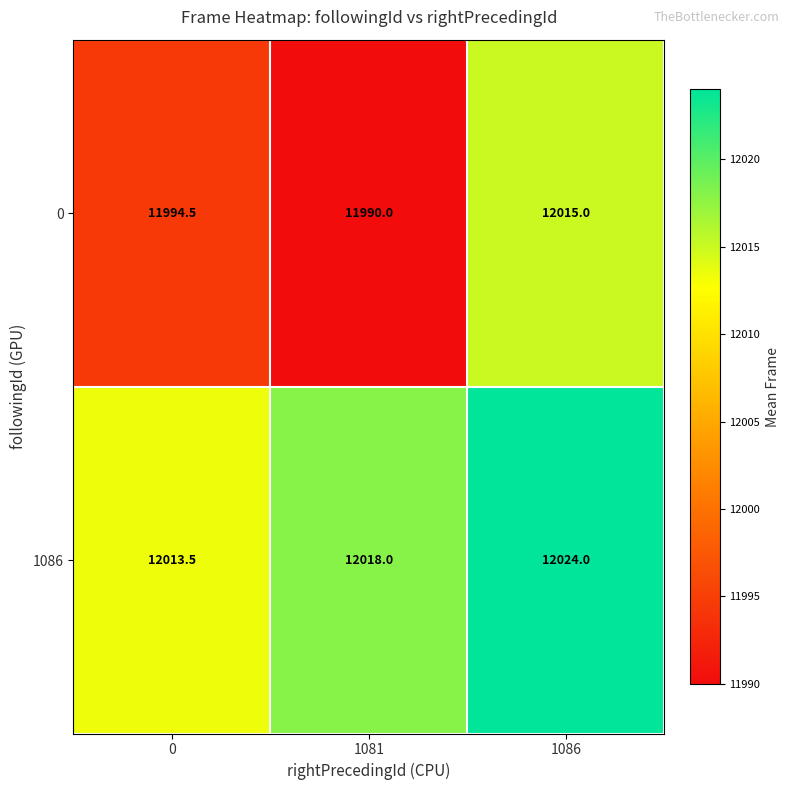

What is the difference between the maximum and minimum values in the 1086 series?

10.5